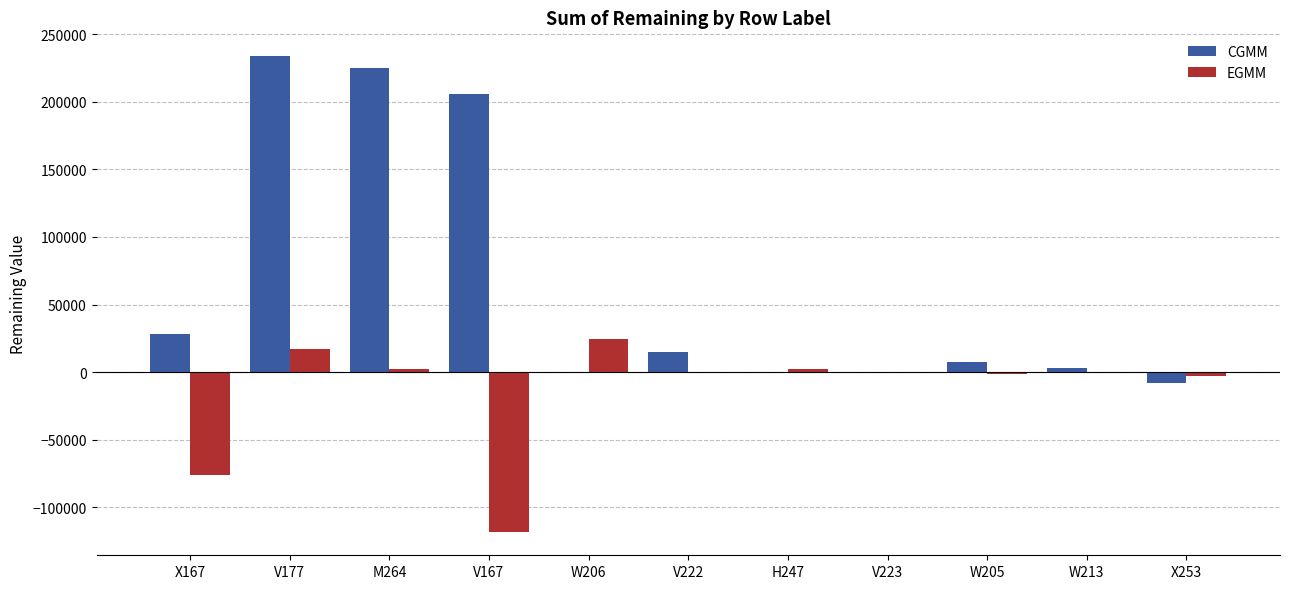

The value of CGMM at W205 is 7567.1. True or false?

True